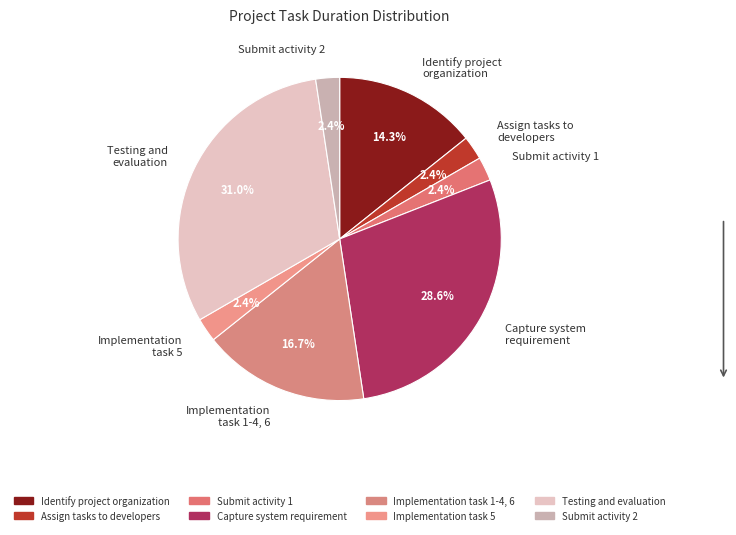

To the nearest percent, what is the average slice percentage?

12%